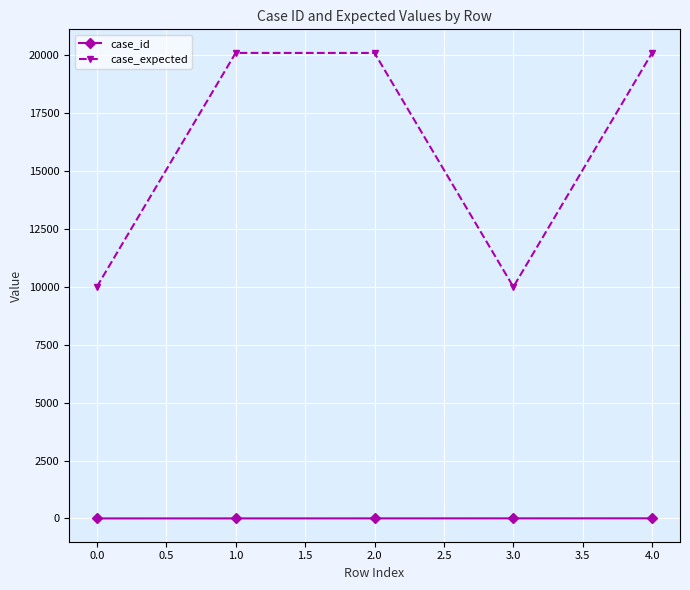

At how many categories does at least one series exceed 2025?

5